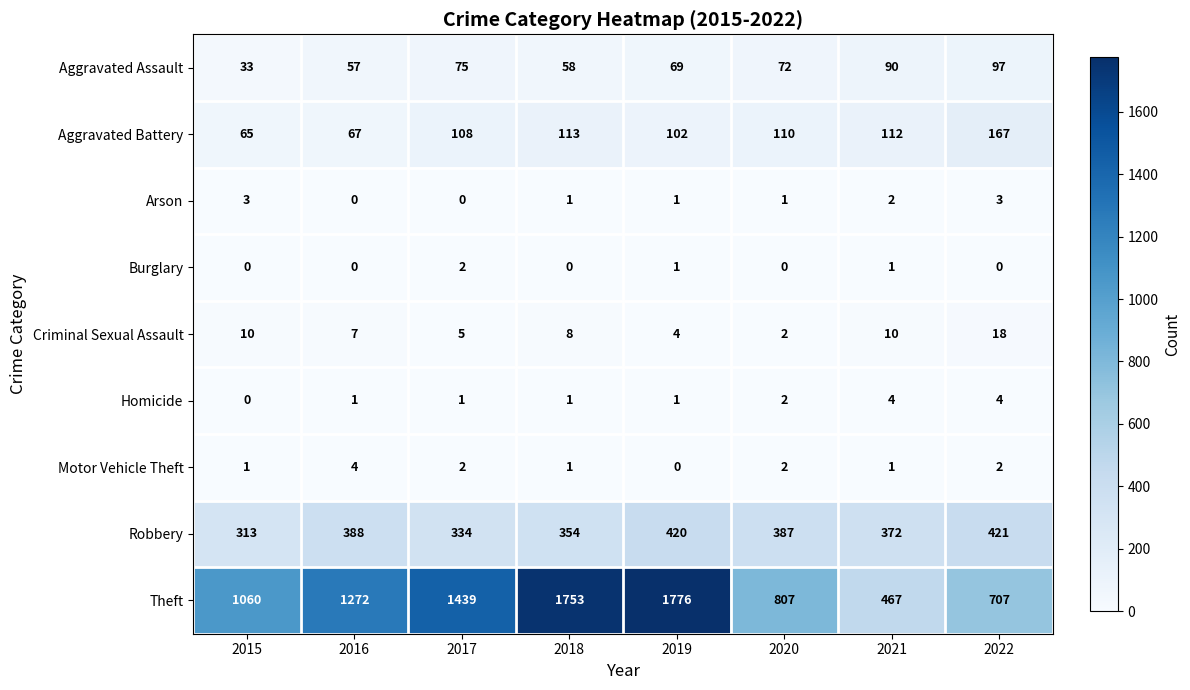

Which series has the largest total across all categories?

Theft